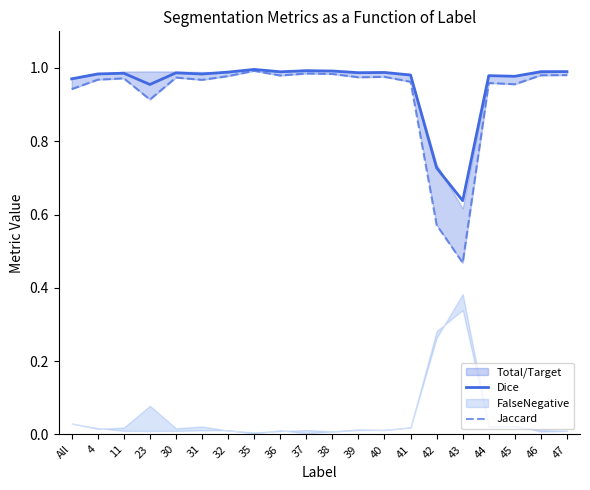

True or false: Dice has more than 2 interior local peaks.

True